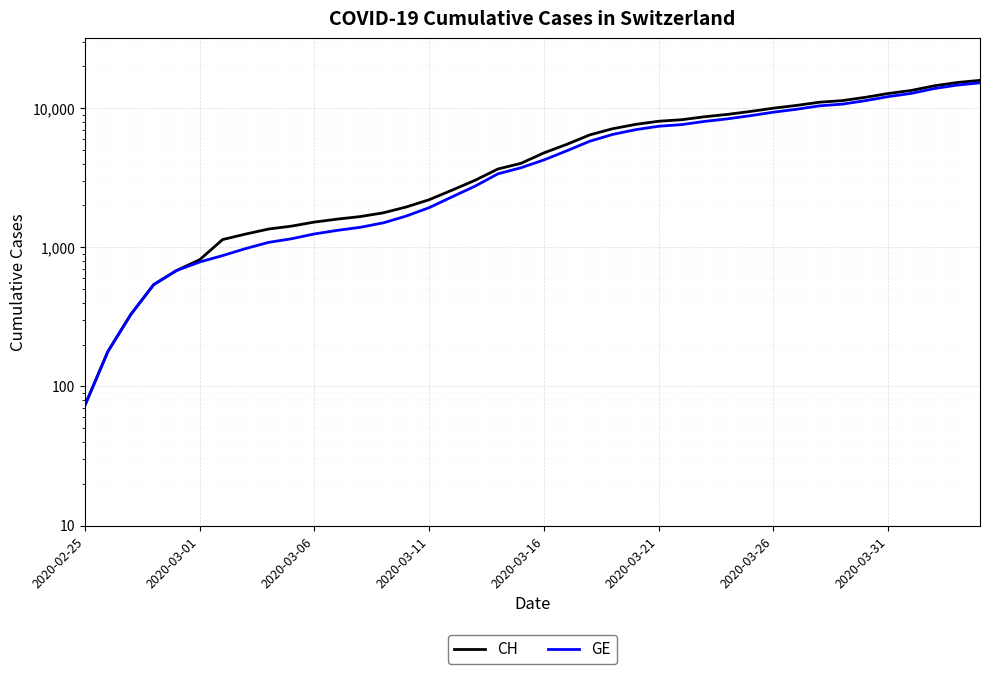

List the series in order of their peak value, highest first.

CH, GE